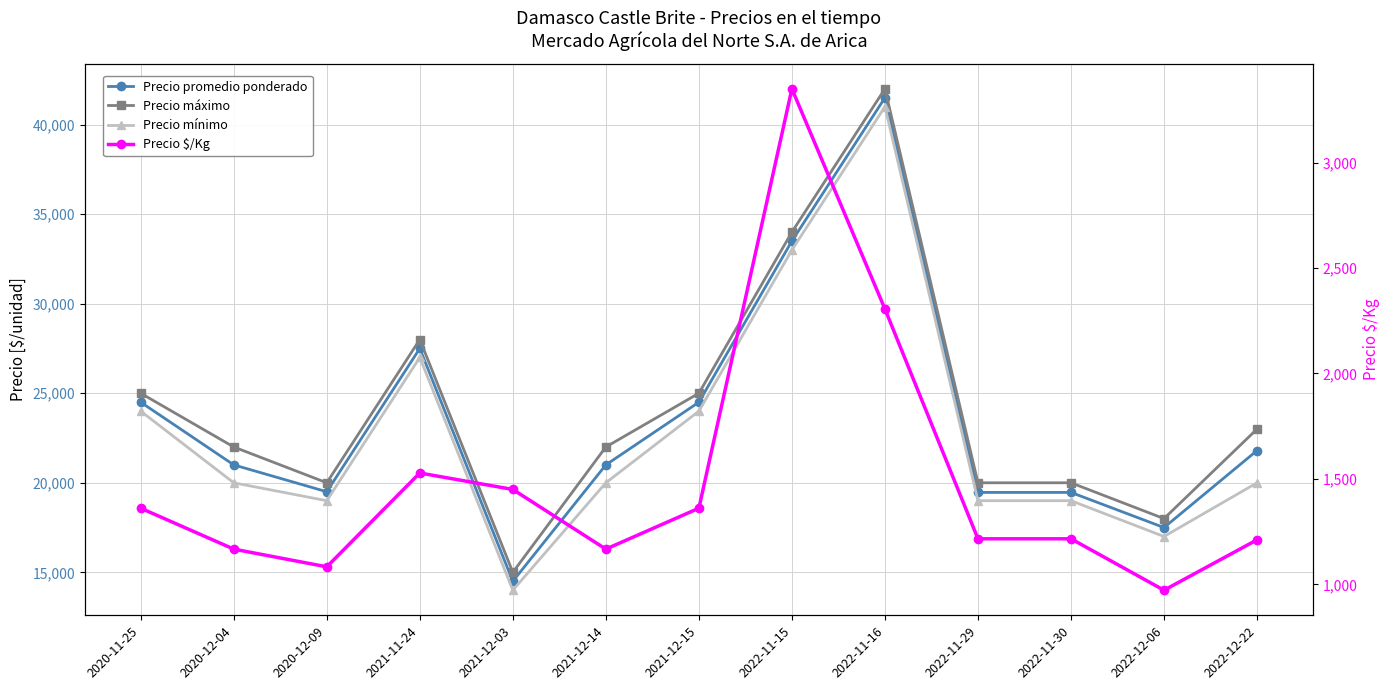

Where is the first local maximum for Precio promedio ponderado?

2021-11-24